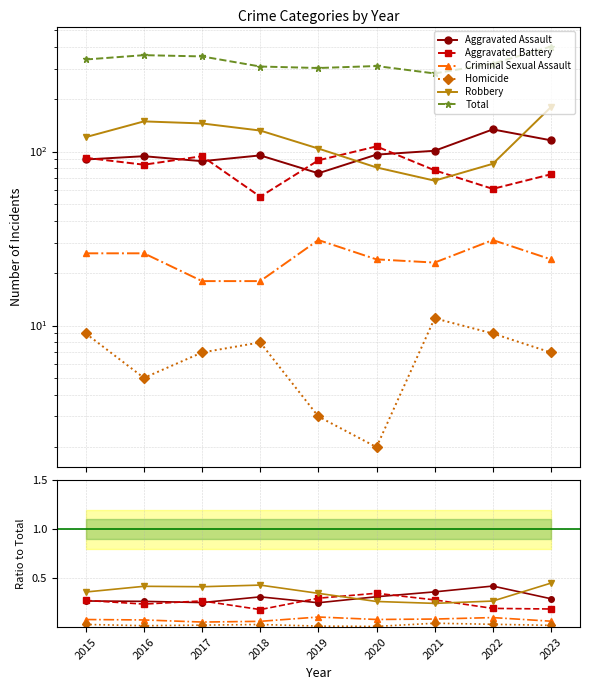

Rank the series at 2017 from lowest to highest value.

Homicide, Criminal Sexual Assault, Aggravated Assault, Aggravated Battery, Robbery, Total